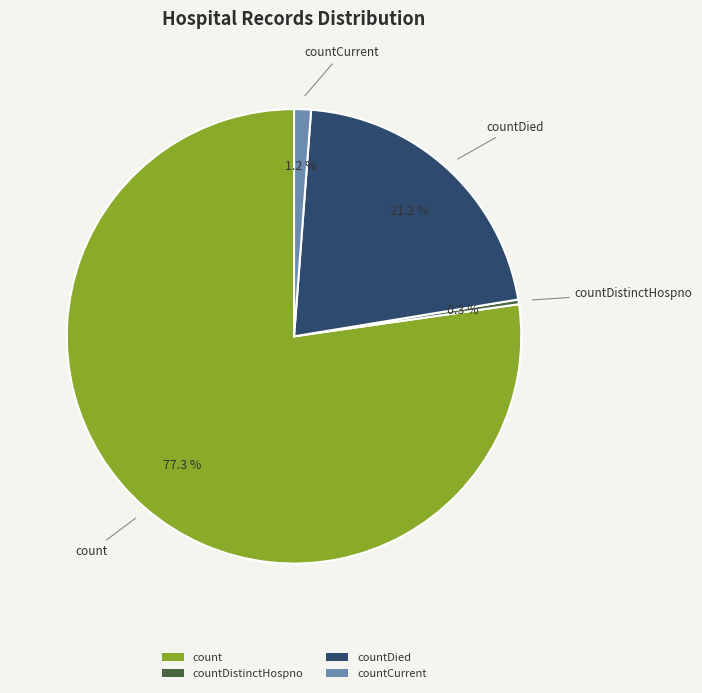

Approximately how many times larger is the value at countDied compared to count?

0.3